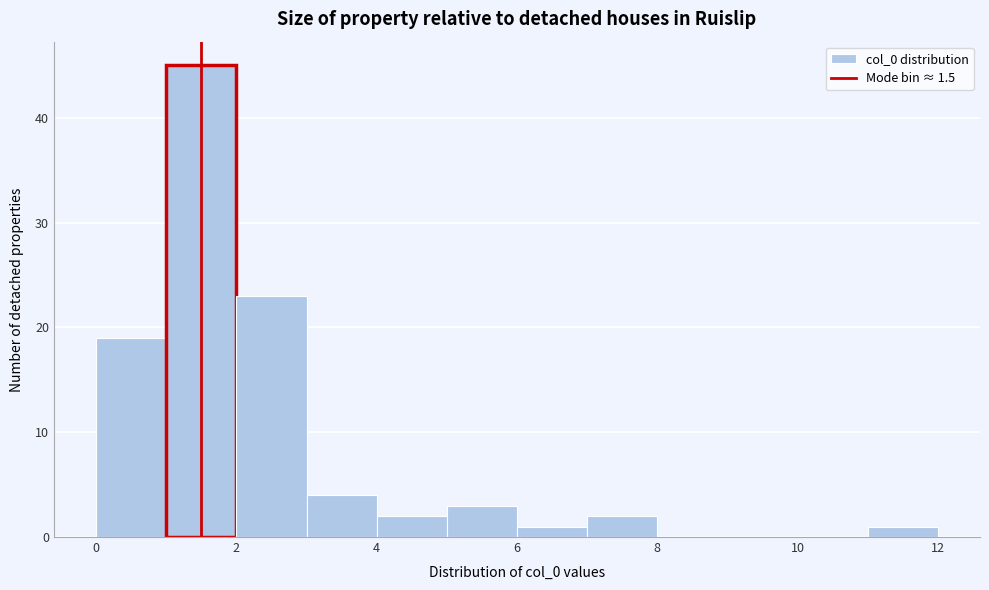

Reading left to right, list every bar in this chart as the range it spans on the x-axis followed by its height. The values are not printed on the chart, so give them approximately, as read against the axis.

0 to 1: 19
1 to 2: 45
2 to 3: 23
3 to 4: 4
4 to 5: 2
5 to 6: 3
6 to 7: 1
7 to 8: 2
8 to 9: 0
9 to 10: 0
10 to 11: 0
11 to 12: 1